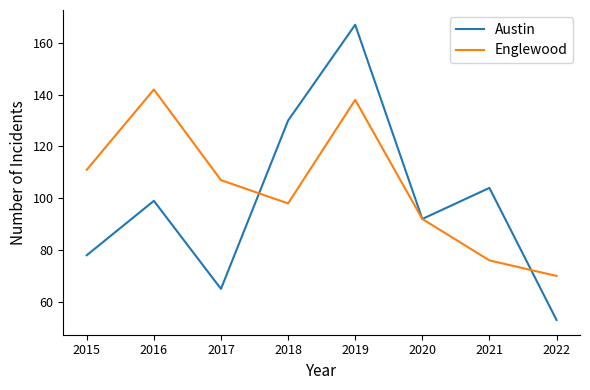

What is the total value across all series at 2016?

241